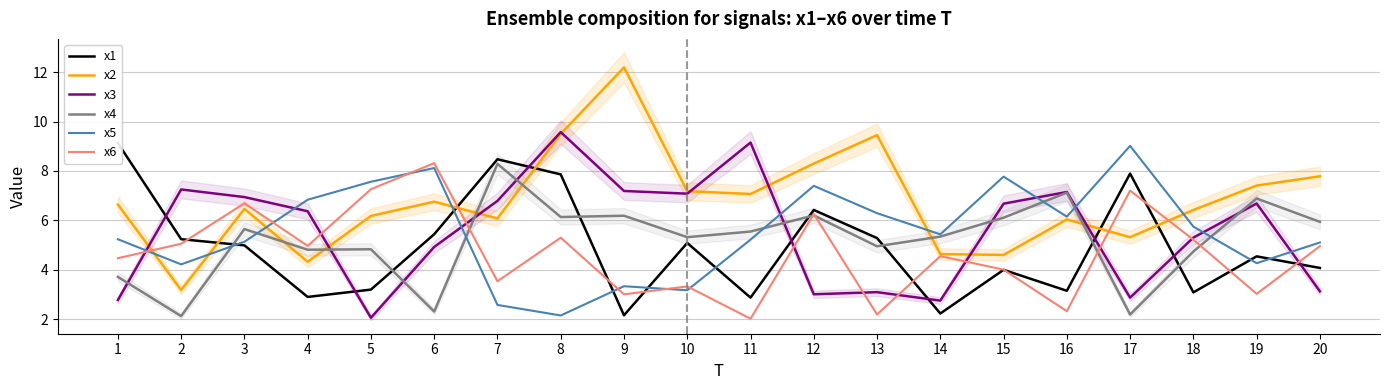

Where is the first local maximum for x3?

2